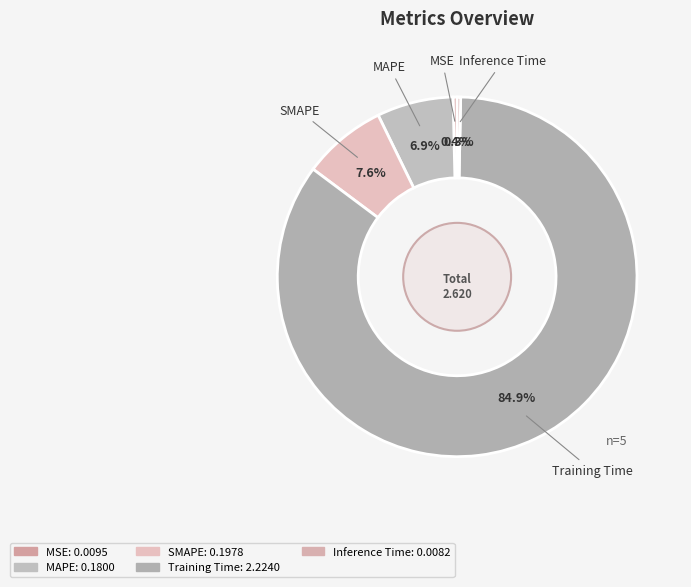

Which category has the smallest portion of the pie?

Inference Time